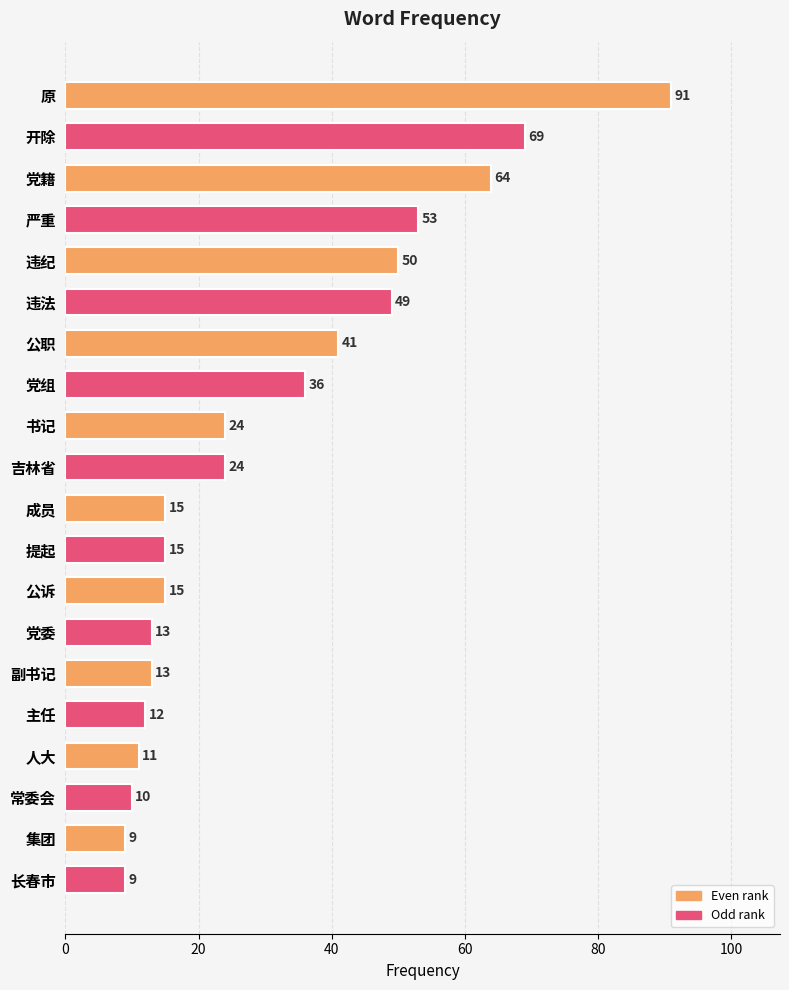

Reading bottom to top, extract all data points from this chart.

9	9	10	11	12	13	13	15	15	15	24	24	36	41	49	50	53	64	69	91